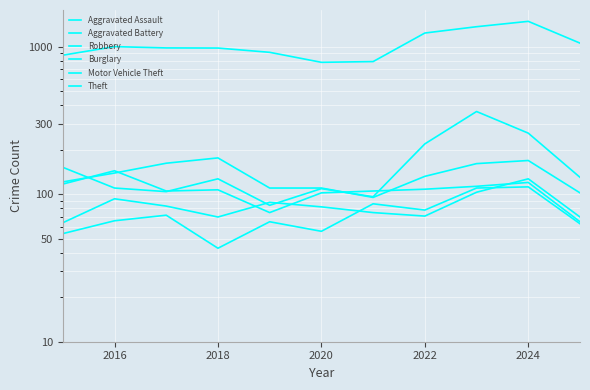

Reading left to right, transcribe all the data shown in this chart.

Aggravated Assault: 54	66	72	43	65	56	86	78	110	112	63
Aggravated Battery: 64	93	83	70	88	82	75	71	103	127	70
Robbery: 117	144	105	107	75	102	105	108	113	120	65
Burglary: 121	139	162	176	110	110	95	132	161	169	102
Motor Vehicle Theft: 152	110	104	127	84	109	96	219	363	259	130
Theft: 874	999	979	977	914	782	791	1235	1363	1482	1055